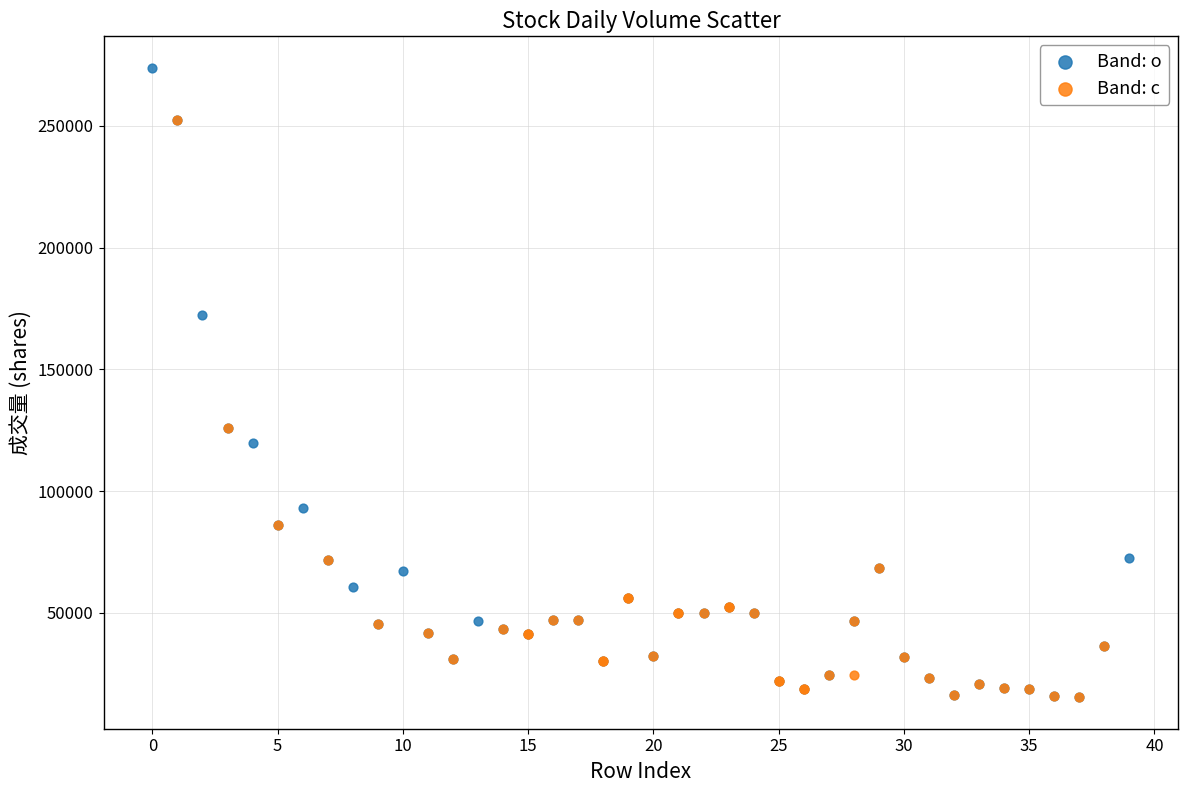

Which series contains the highest Y value?

Band: o